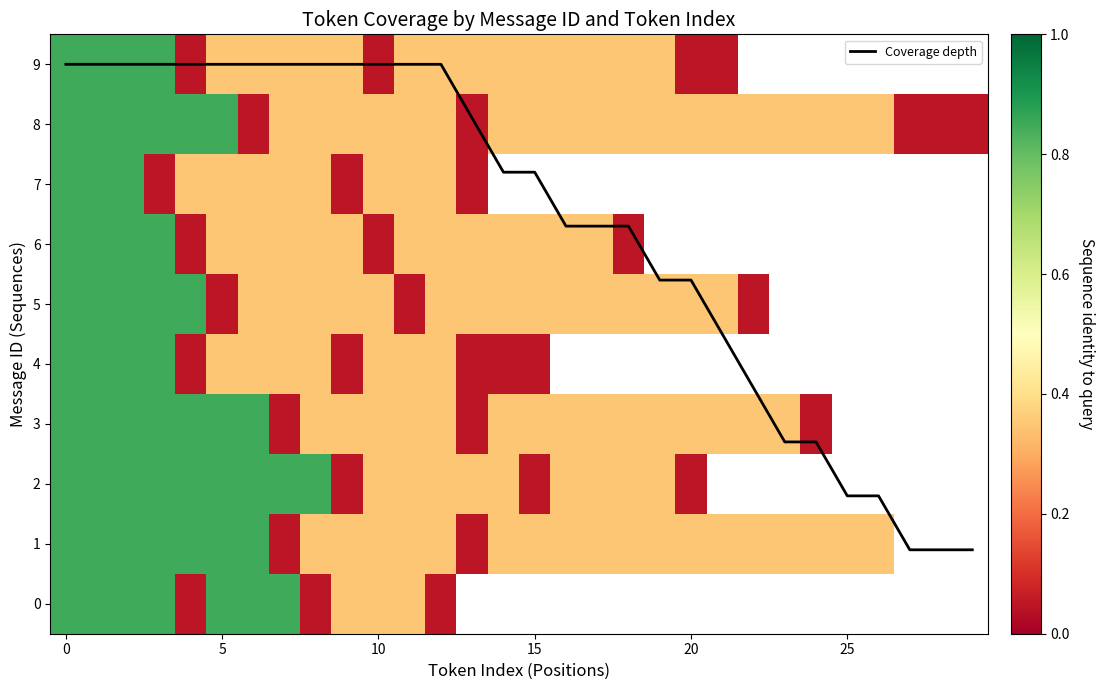

What is the highest value of the Coverage depth series?

9.0